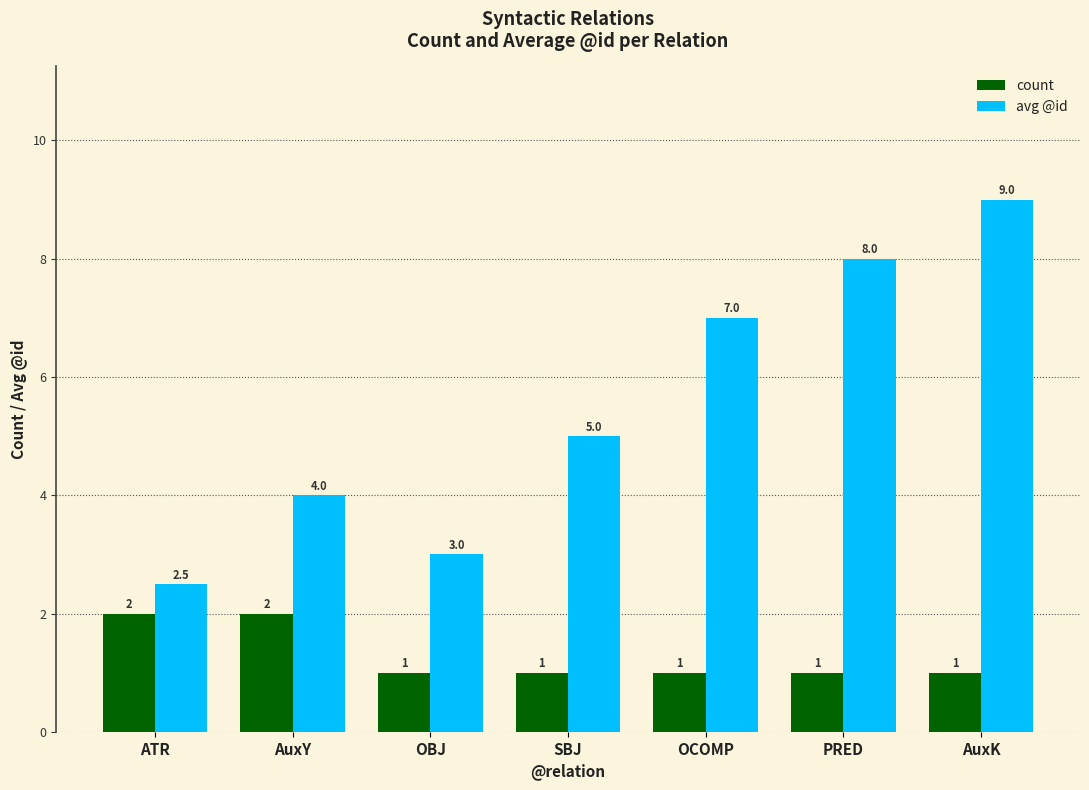

Reading right to left, transcribe all the data shown in this chart.

count: AuxK=1.0	PRED=1.0	OCOMP=1.0	SBJ=1.0	OBJ=1.0	AuxY=2.0	ATR=2.0
avg @id: AuxK=9.0	PRED=8.0	OCOMP=7.0	SBJ=5.0	OBJ=3.0	AuxY=4.0	ATR=2.5